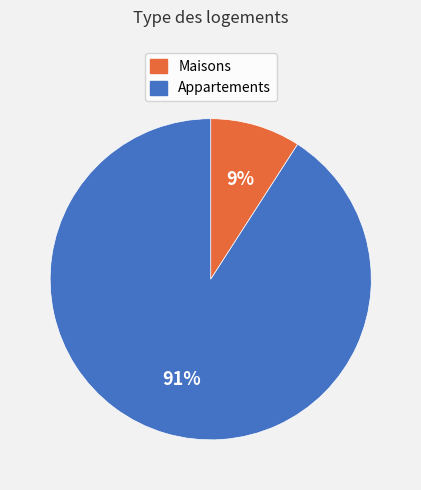

To the nearest percent, what is the difference between the largest and smallest slice percentages?

82%